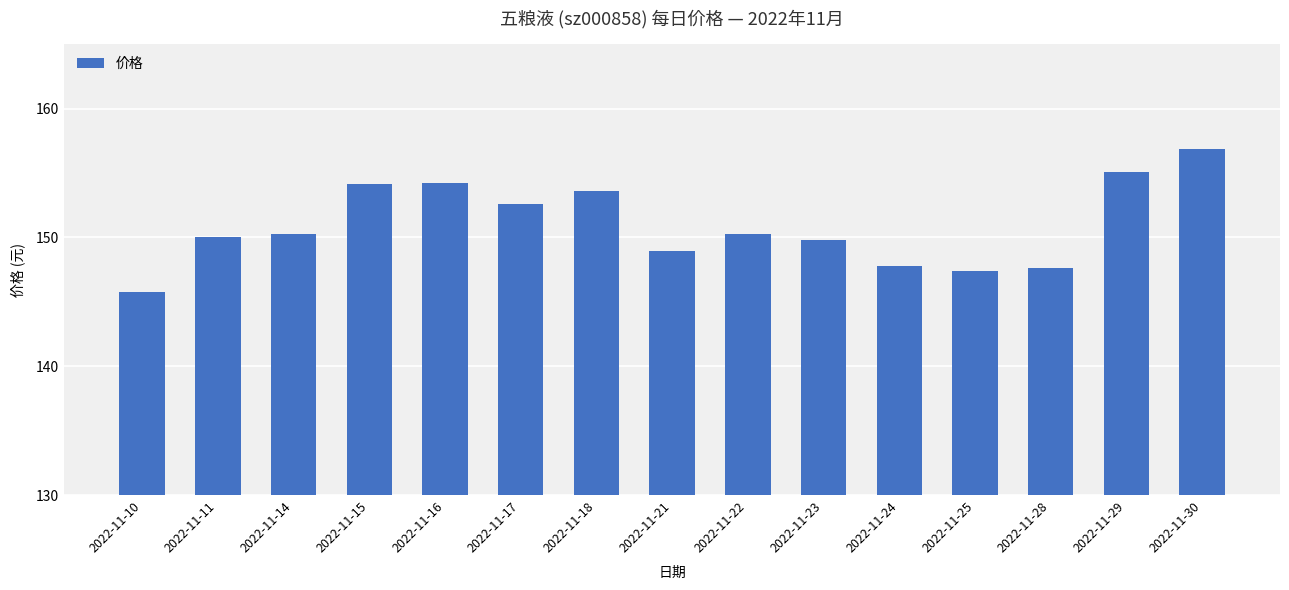

What is the value of the 13th bar from the left?

147.7